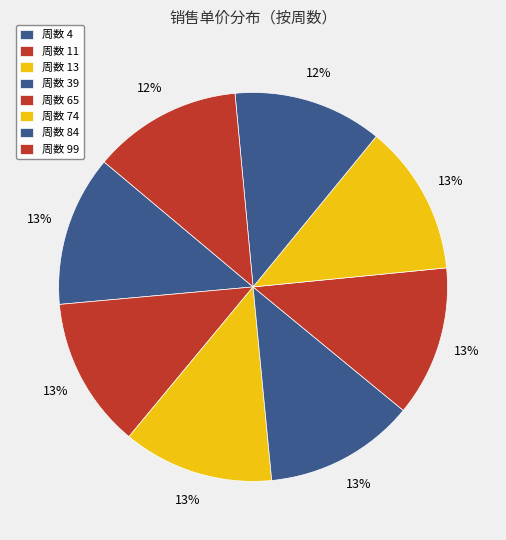

Rank the categories by value from lowest to highest.

84, 99, 39, 65, 74, 4, 11, 13